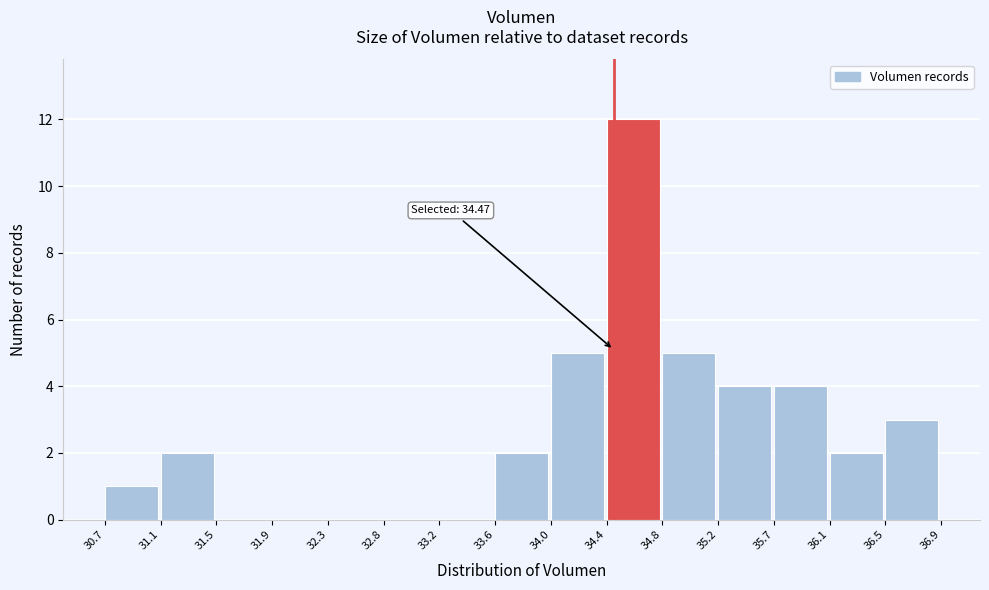

Which range on the x-axis has the tallest bar?

34.4 to 34.8